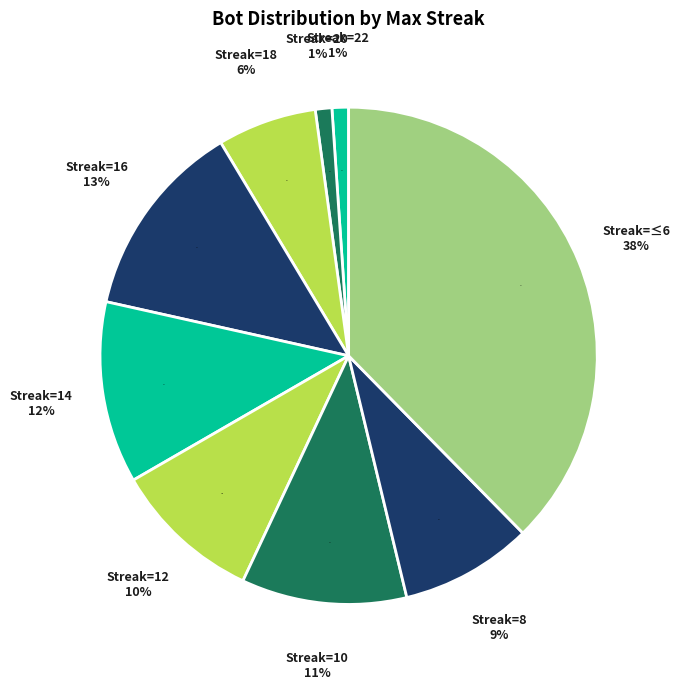

What is the smallest slice in the pie chart?

22